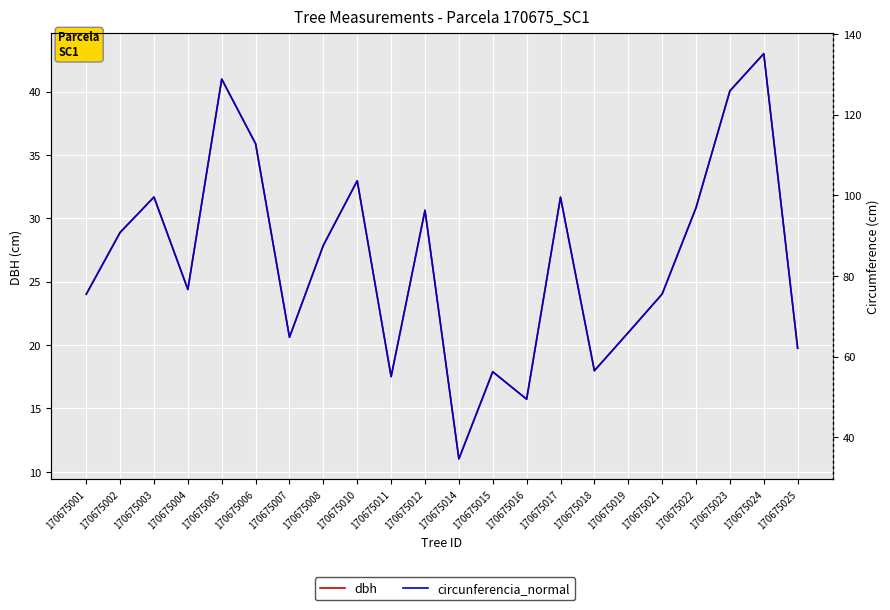

Is it true that dbh equals 13.2 at 170675024?

False